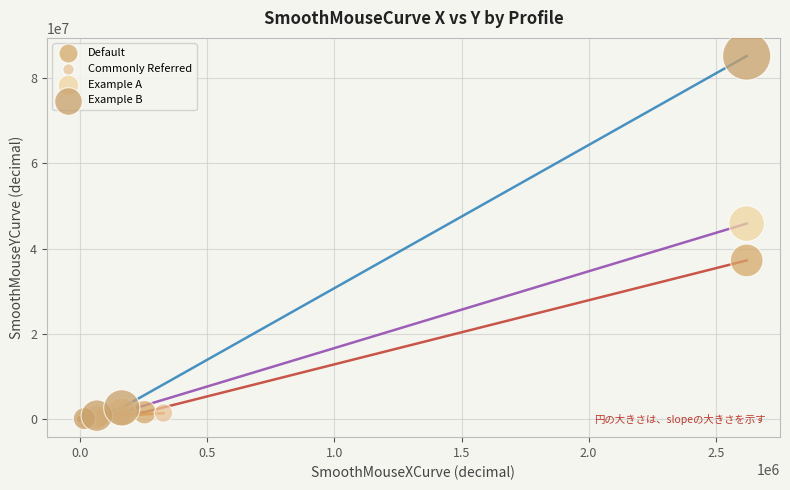

Which series has the largest Y range (max minus min)?

Example B